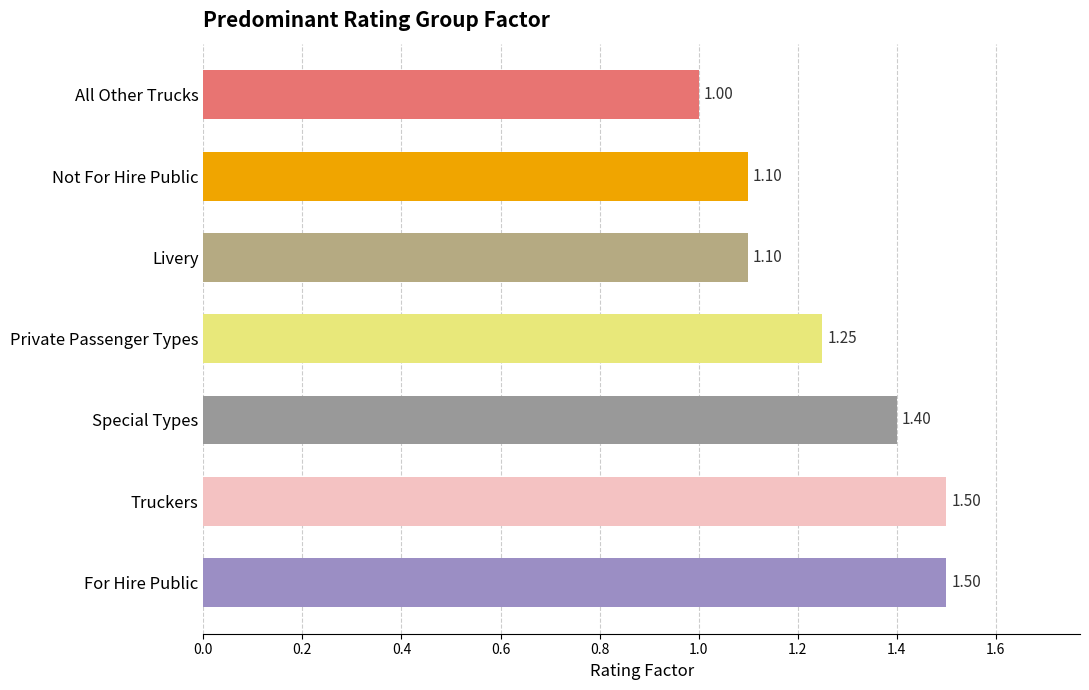

Between Special Types and Private Passenger Types, which is larger?

Special Types